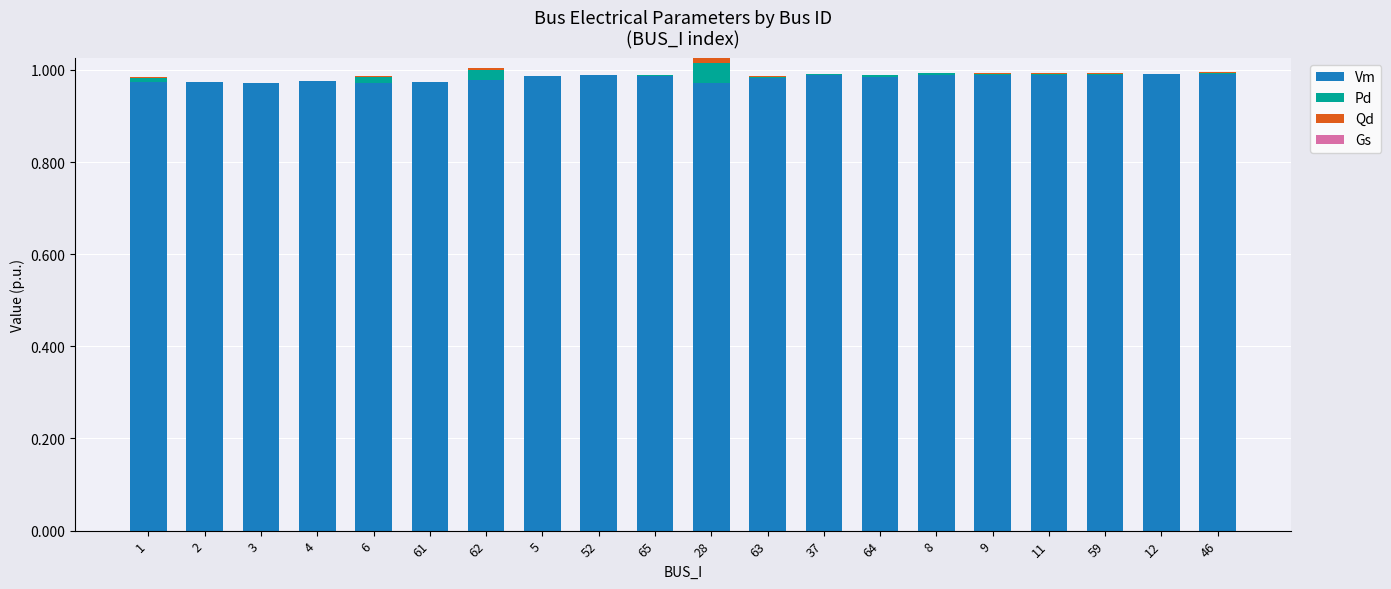

The value of Vm at 61 is 0.3. True or false?

False